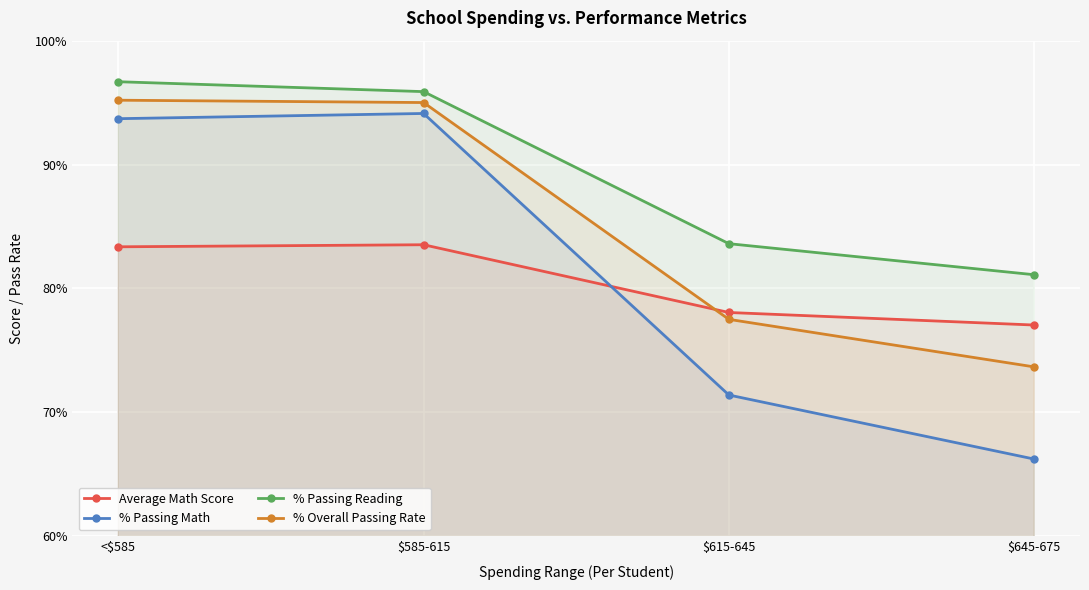

What is the sum of all % Overall Passing Rate values?

341.4